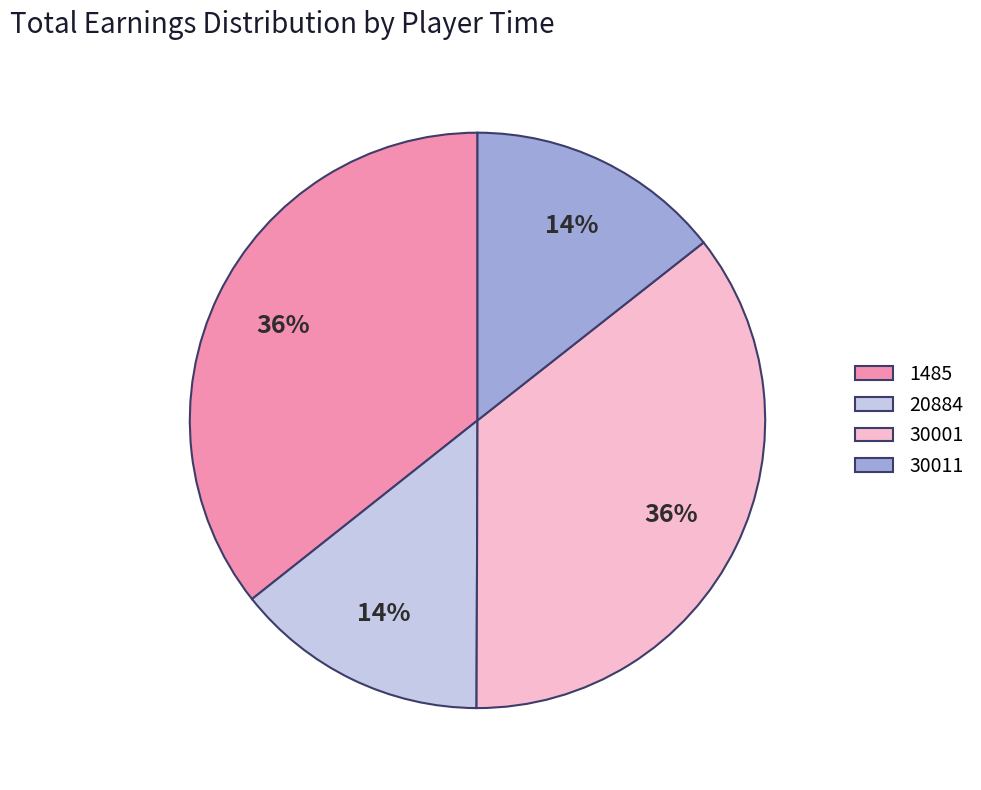

To the nearest percent, what is the average slice percentage?

25%